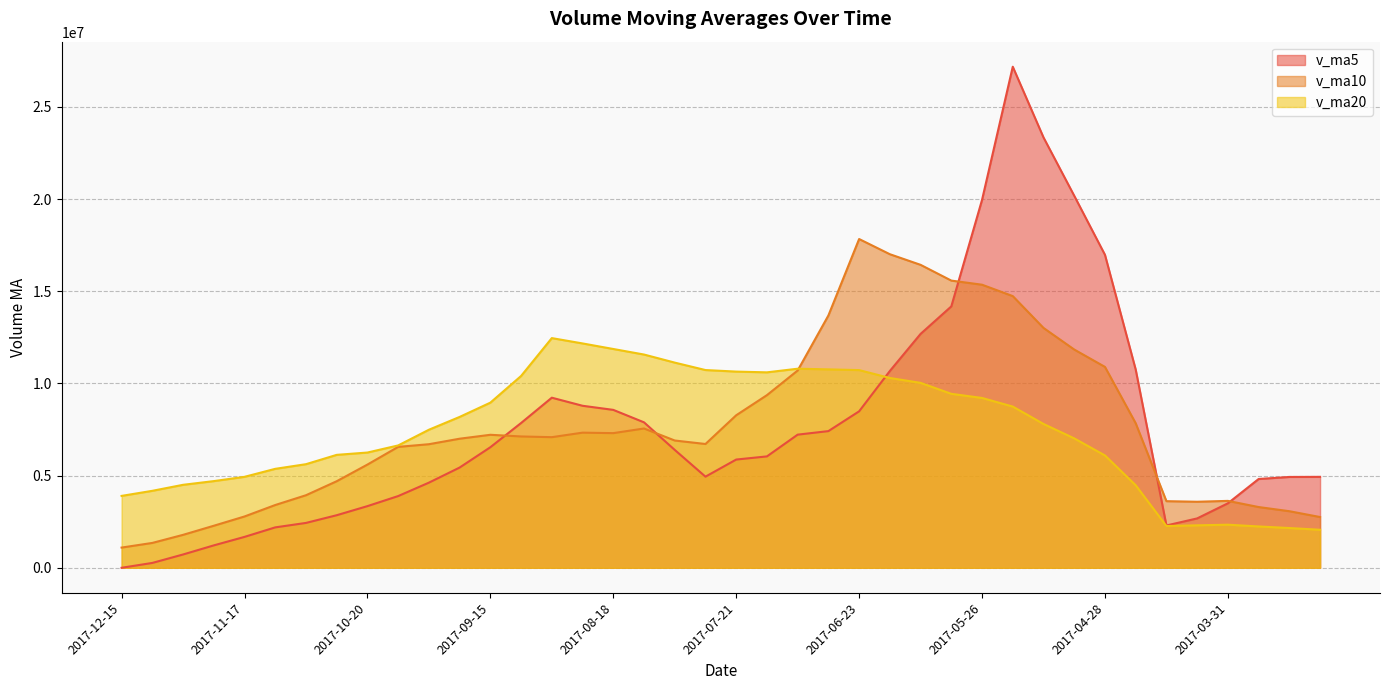

List the series in order of their peak value, highest first.

v_ma5, v_ma10, v_ma20